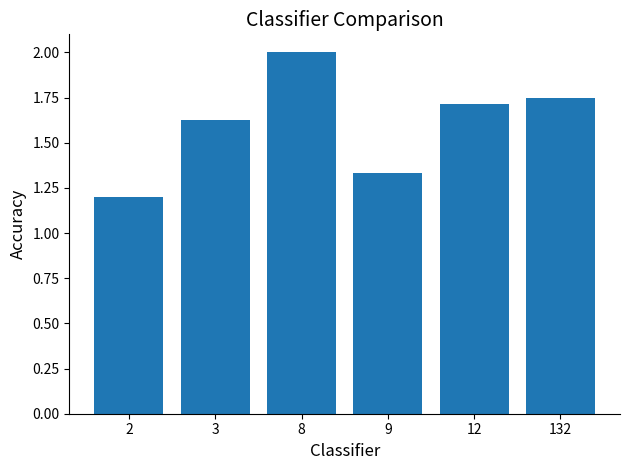

Rank the categories by value from highest to lowest.

8, 132, 12, 3, 9, 2